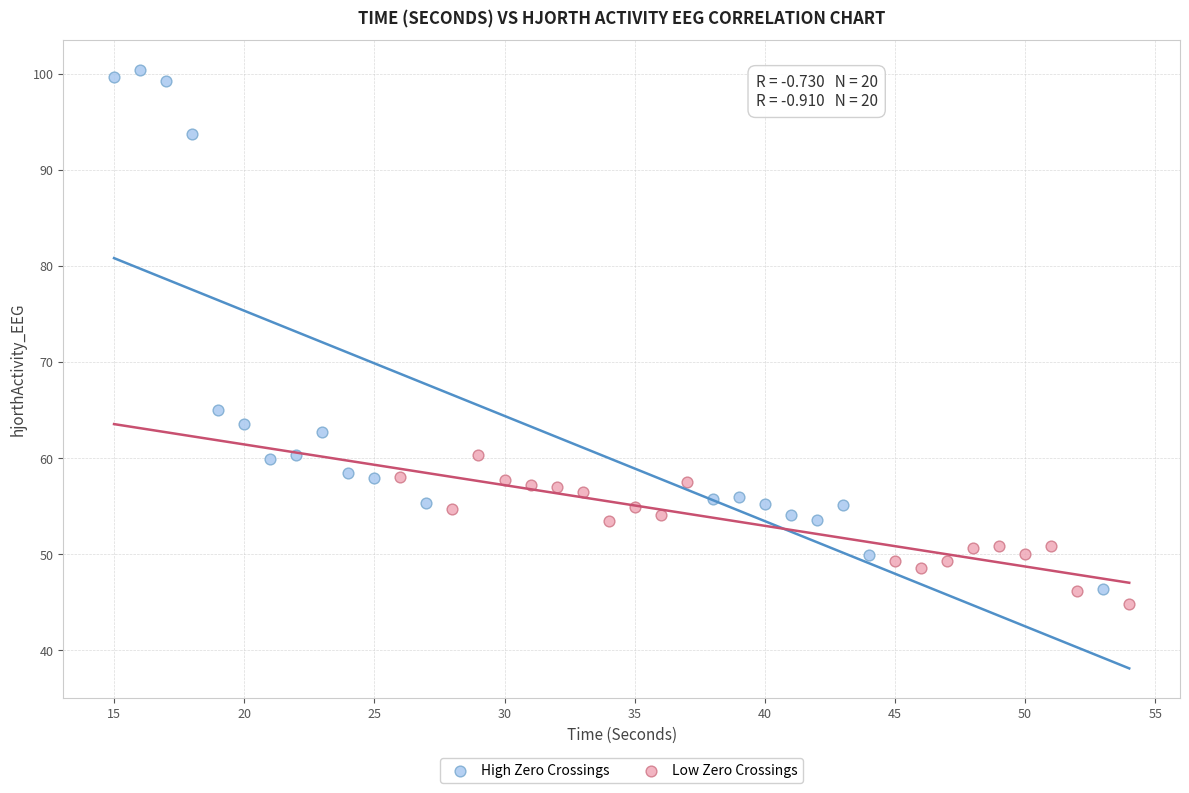

Which series reaches the maximum Y coordinate?

High Zero Crossings